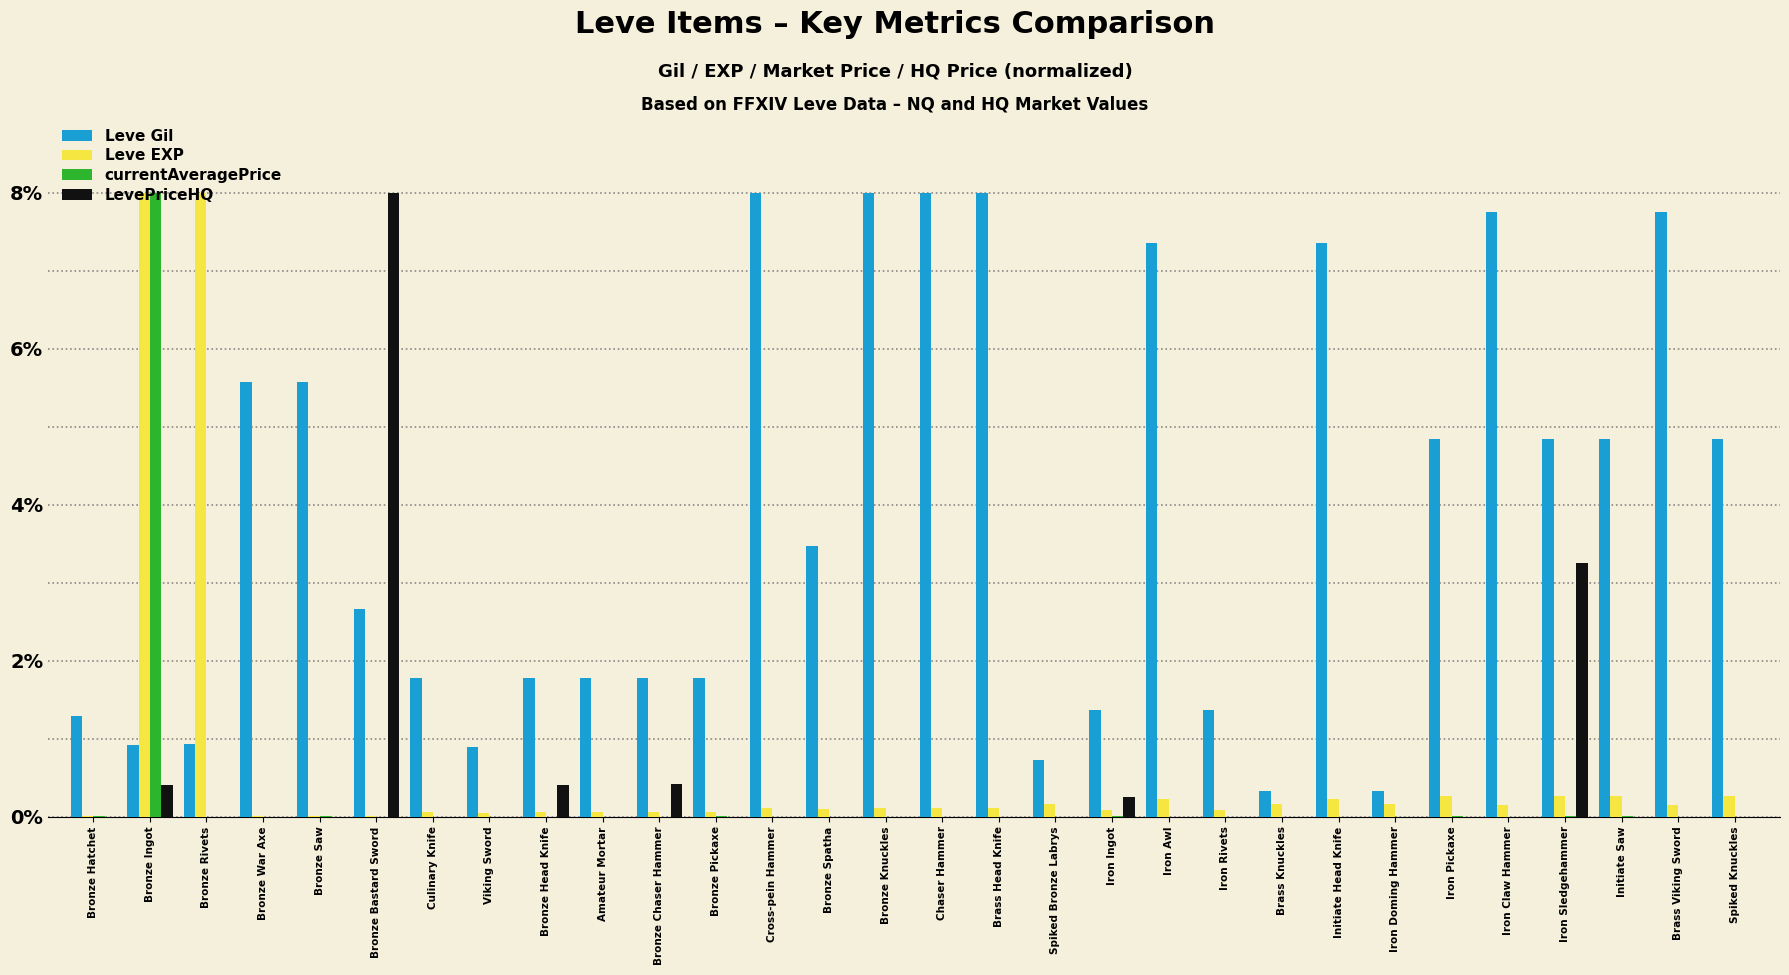

What is the maximum value shown in the chart?

8.0